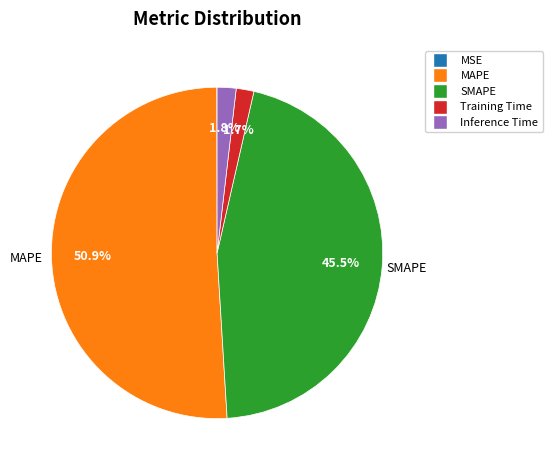

Does MAPE account for over 50% of the chart?

Yes